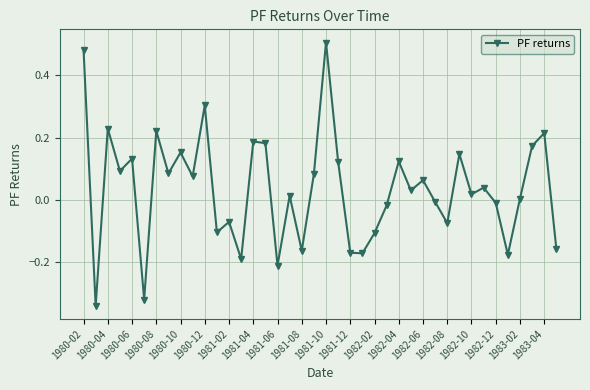

Does the chart have visible grid lines?

Yes